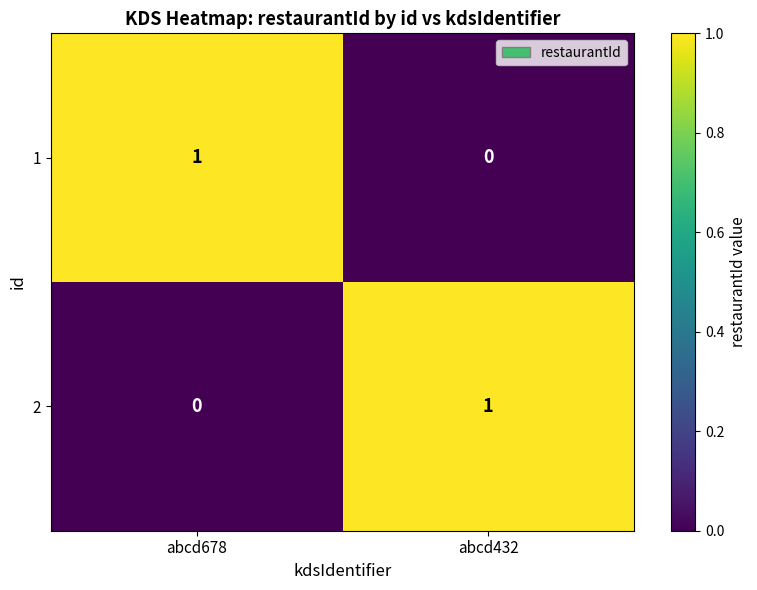

At how many categories does at least one series exceed 0?

2